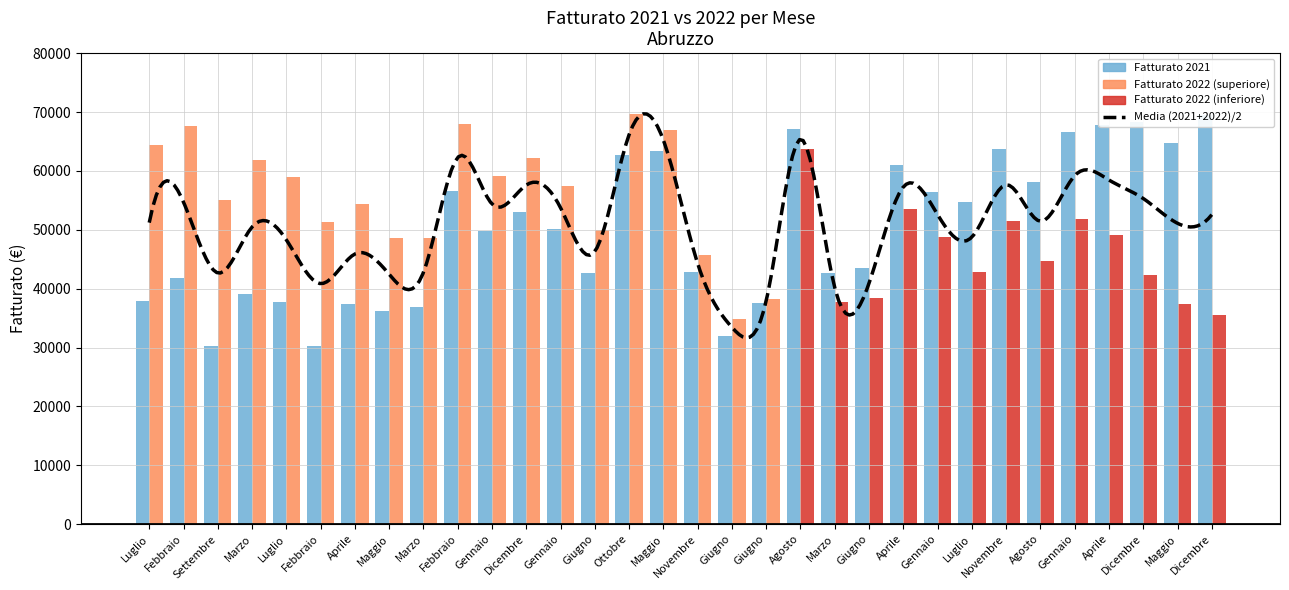

How many data points in Fatturato 2022 are less than 51503?

16